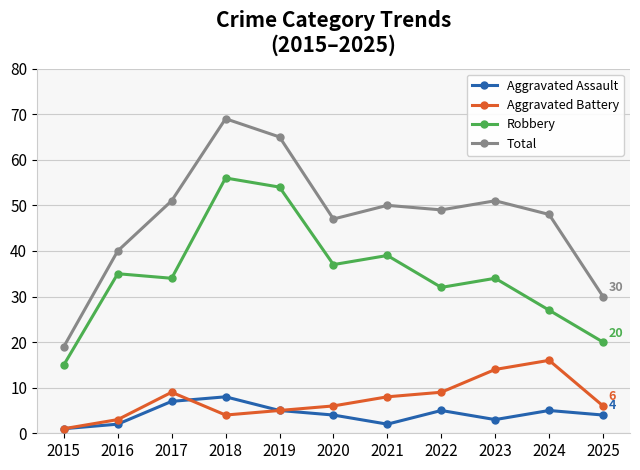

What is the difference between the second highest and minimum values in the Aggravated Battery series?

13